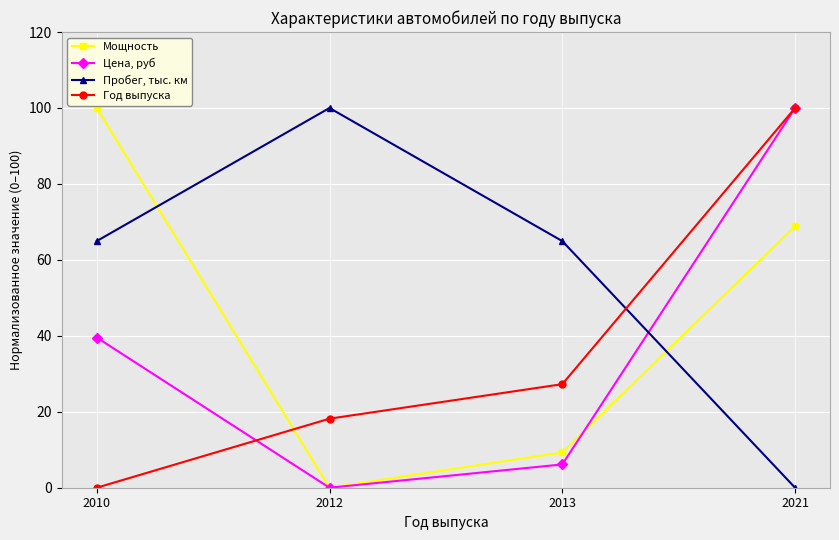

True or false: Пробег, тыс. км has a value of 64.9 at 2010.

True